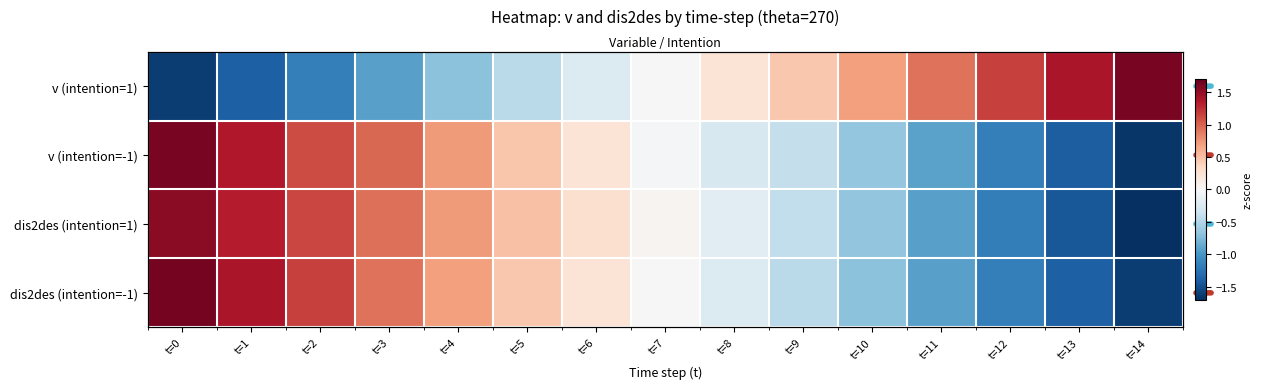

Between t=12 and t=4, which is larger?

t=12